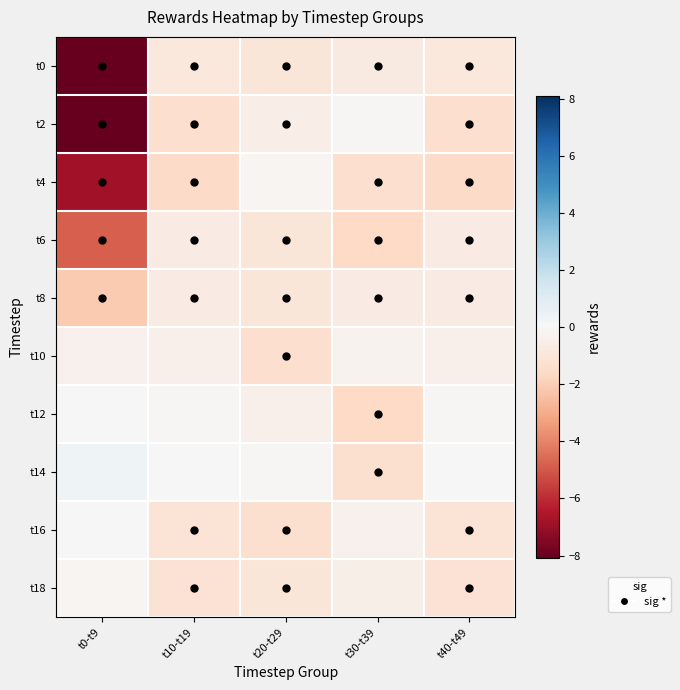

What is the difference between the highest and lowest values at t40-t49?

1.5